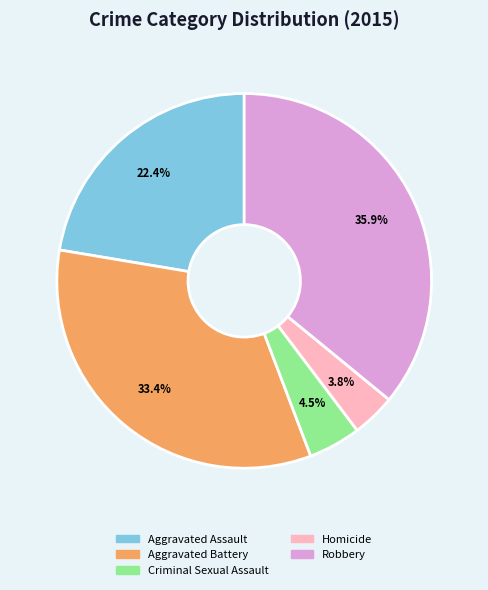

The Homicide slice represents 14% of the pie. True or false?

False